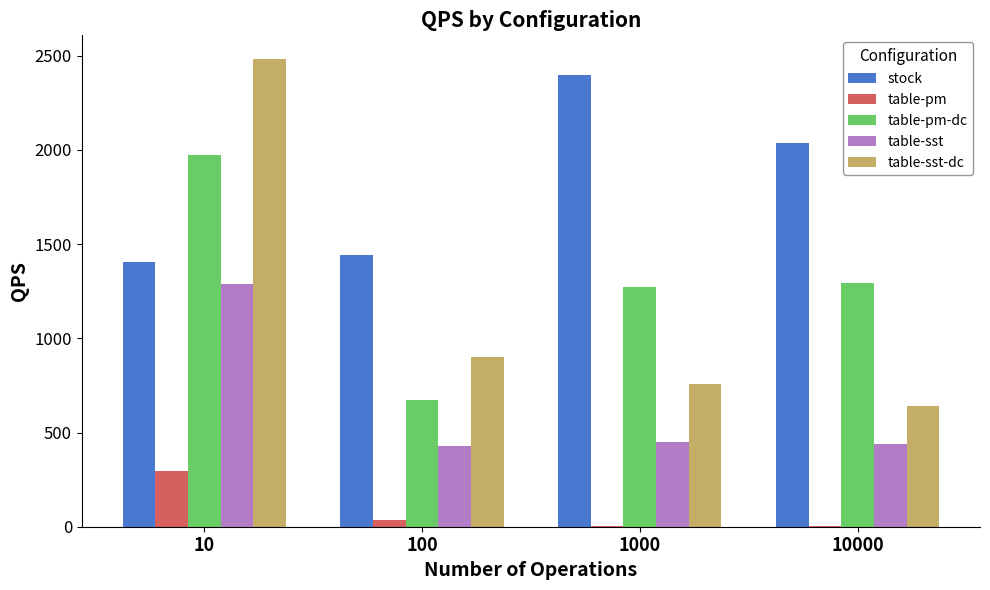

At which category is the sum across all series the highest?

10